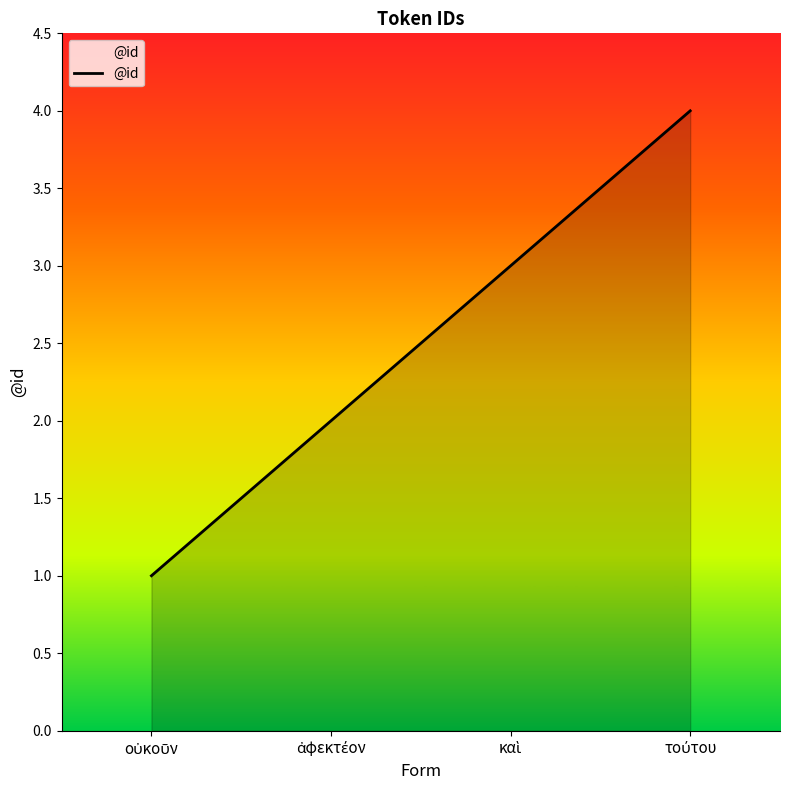

What is the sum of all values?

10